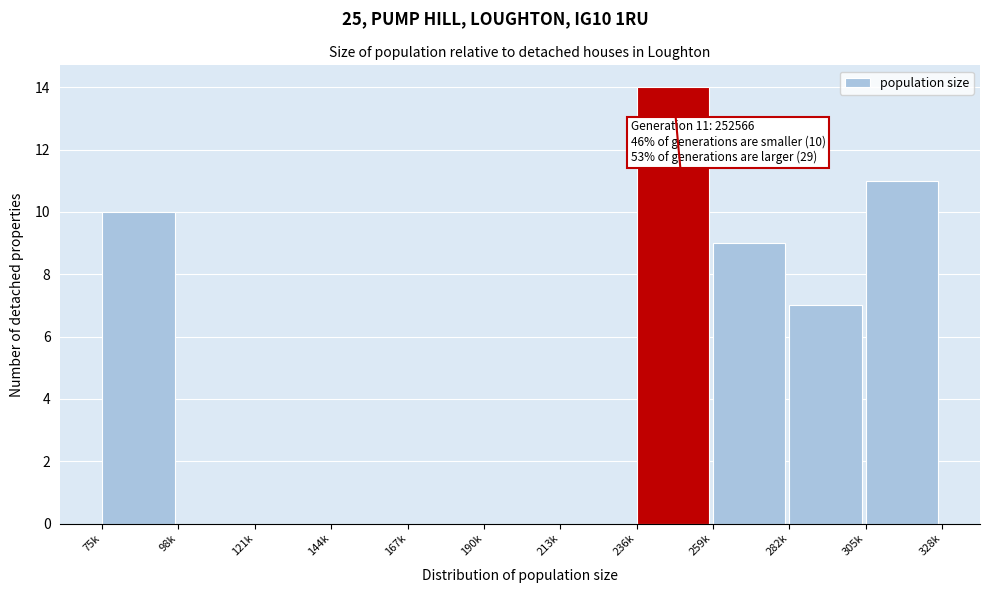

Reading left to right, list all the values displayed in this chart.

75k=10	98k=0	121k=0	144k=0	167k=0	190k=0	213k=0	236k=14	259k=9	282k=7	305k=11